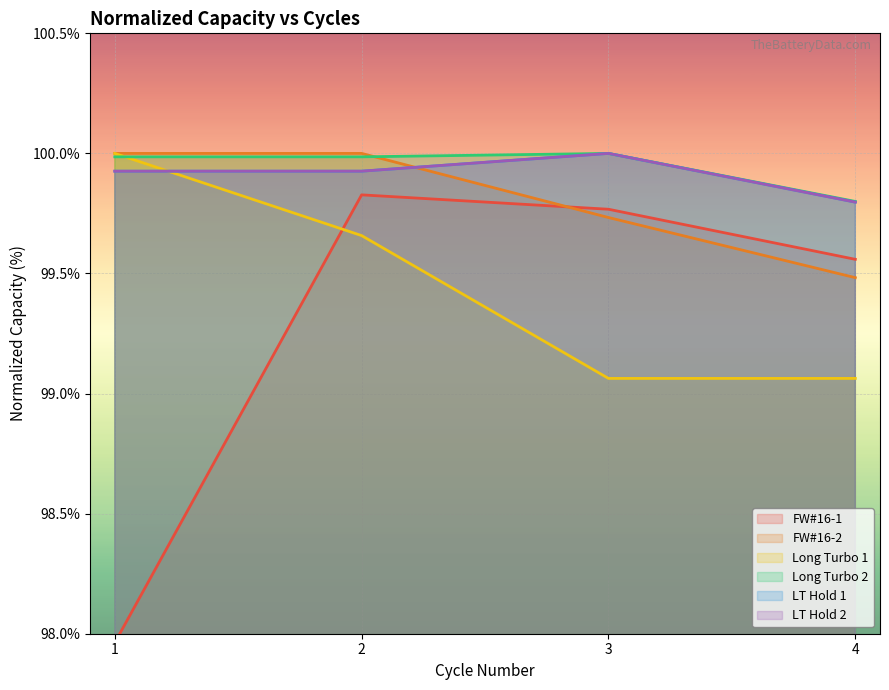

Between 2 and 4, which series saw the biggest shift?

Long Turbo 1